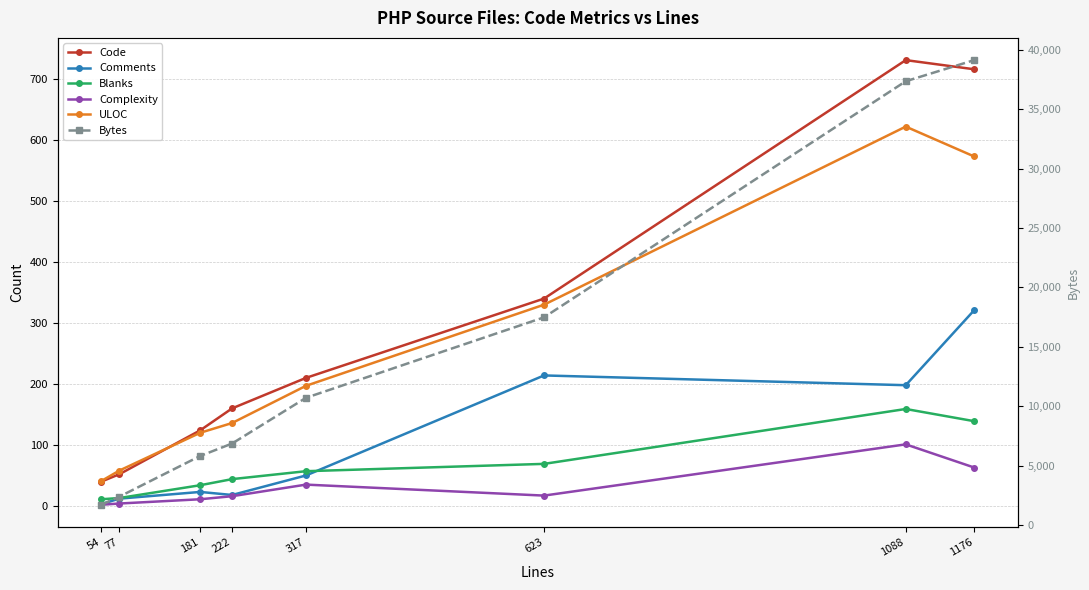

True or false: Bytes and Code cross at least once.

False